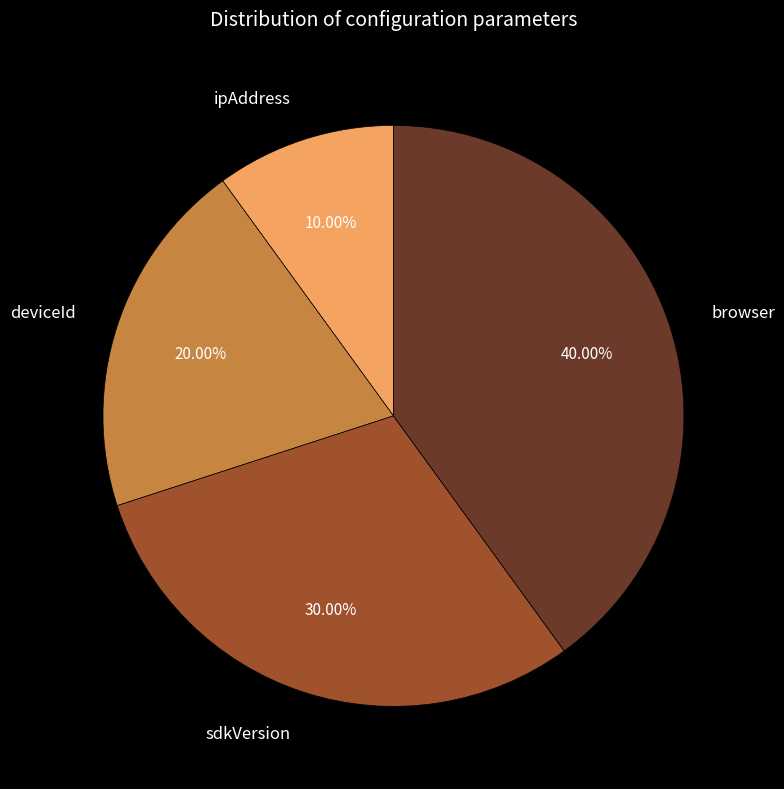

What is the largest slice in the pie chart?

browser